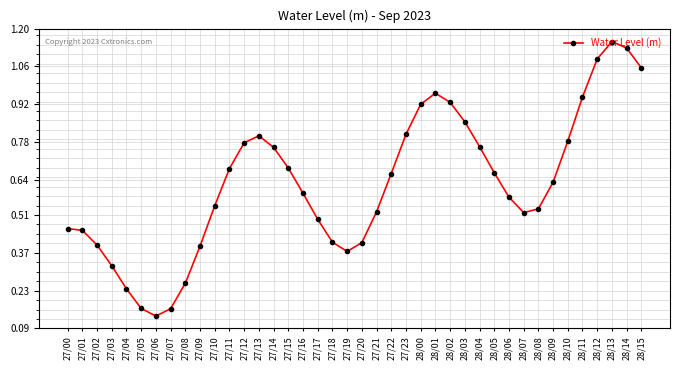

What is the label of the 12th point from the left?

27/11